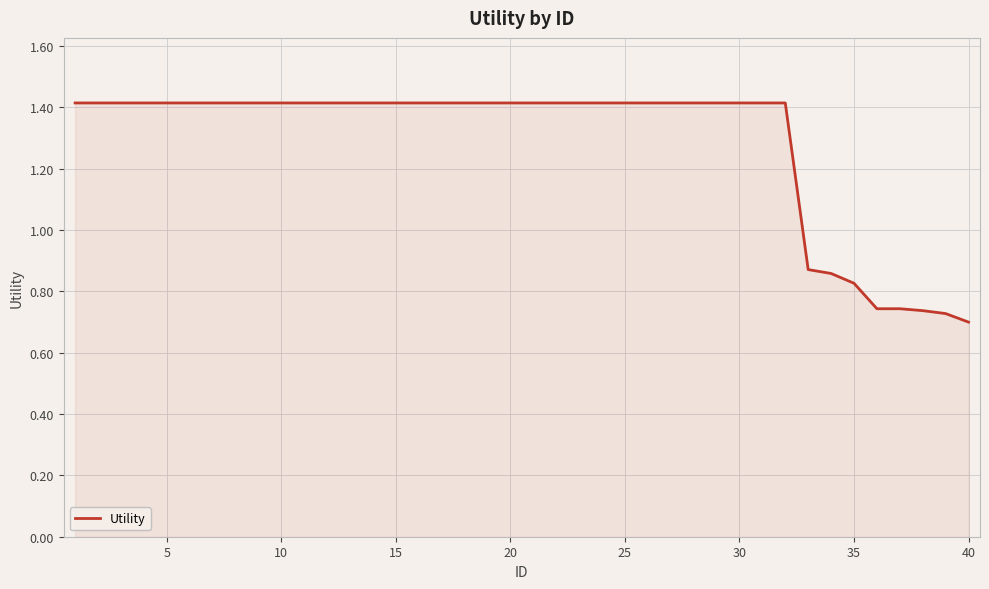

What is the greatest value displayed?

1.4